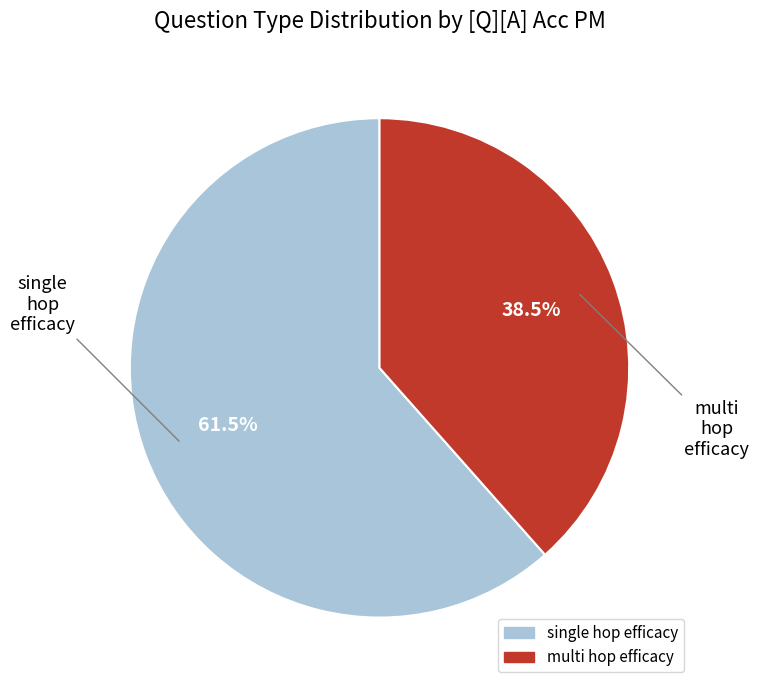

Is there any slice that represents more than half of the pie?

Yes